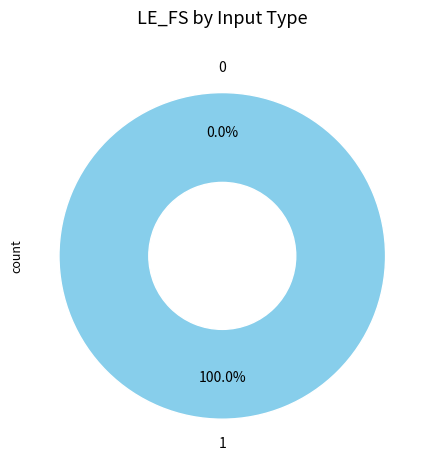

Which has a higher value, 1 or 0?

1